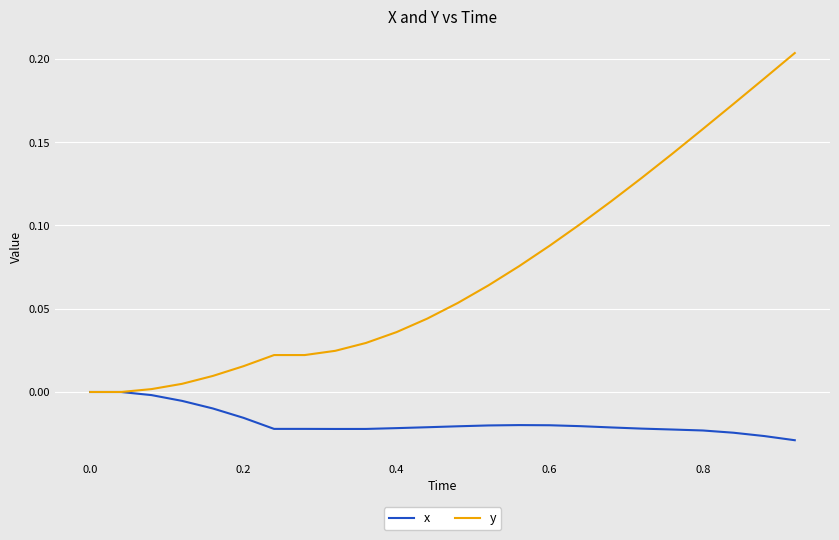

Which series has the widest spread of values?

y